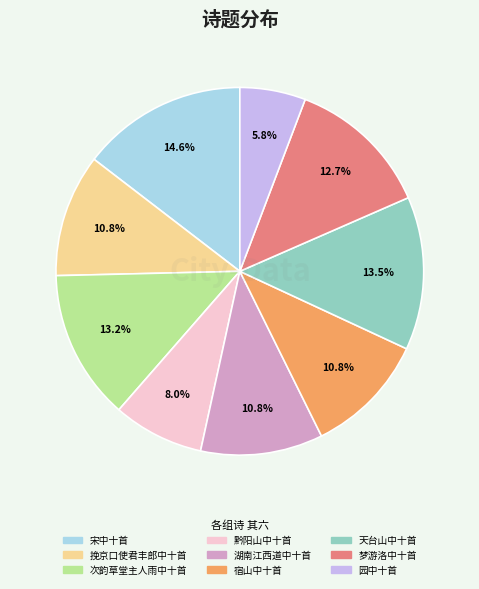

Is there any slice that represents more than half of the pie?

No